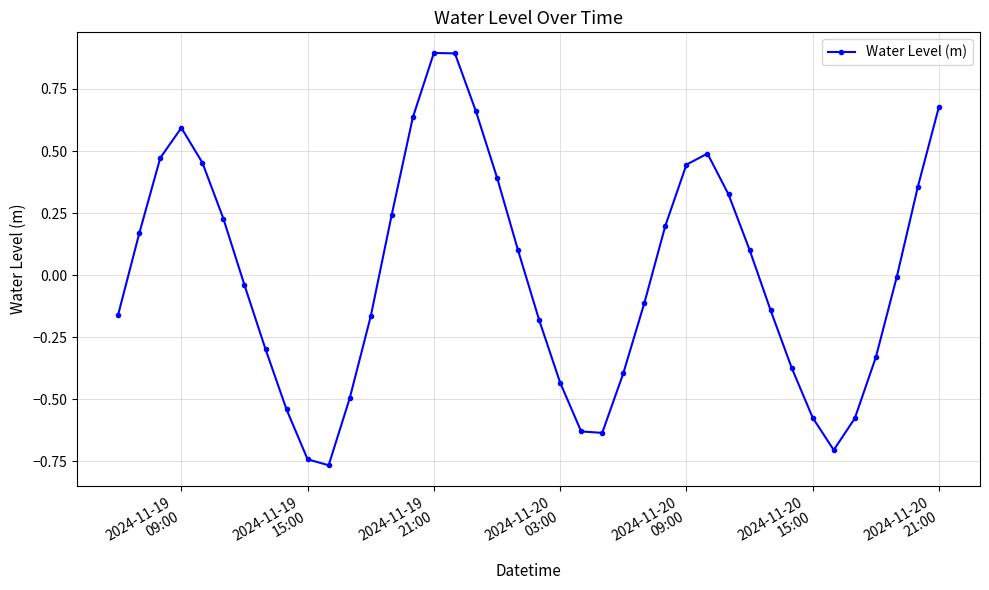

Does the chart have visible grid lines?

Yes